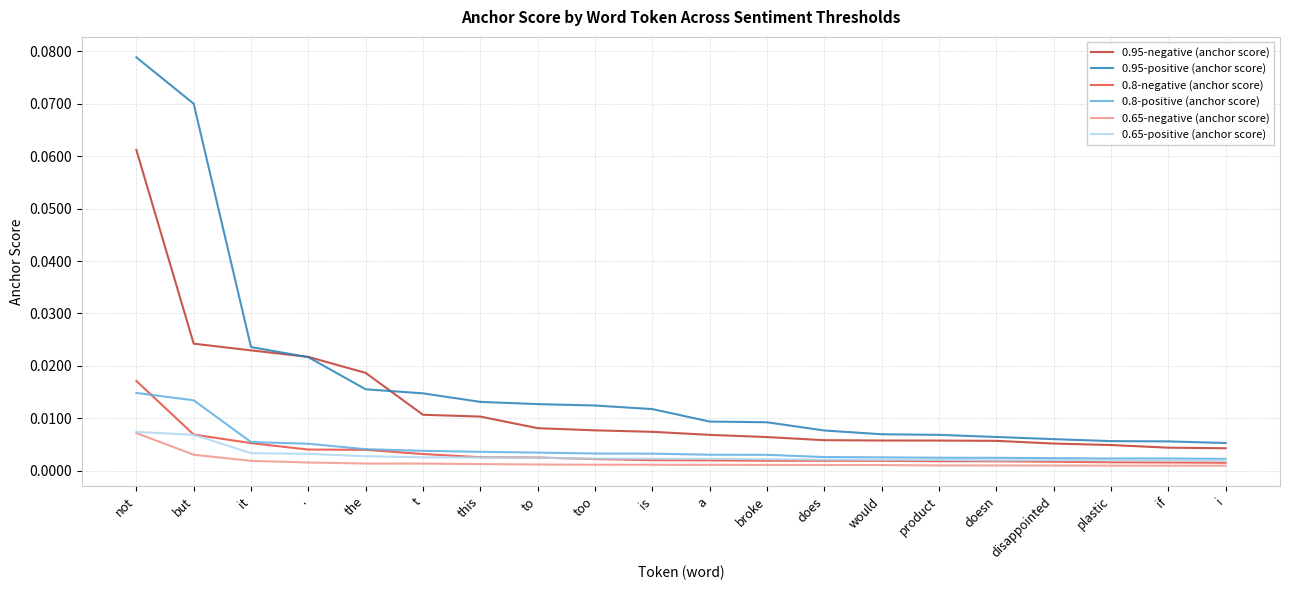

True or false: 0.95-negative (anchor score) and 0.65-negative (anchor score) intersect in this chart.

False